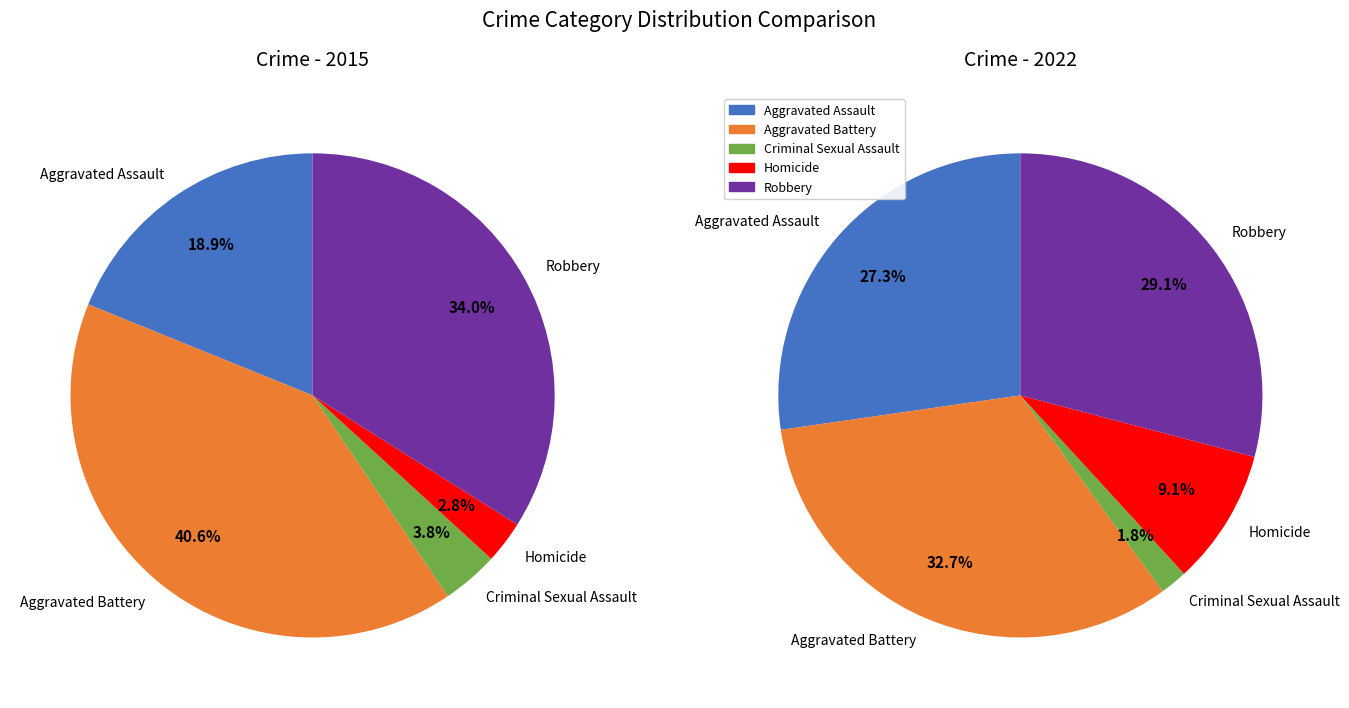

The Criminal Sexual Assault slice represents 1% of the pie. True or false?

False